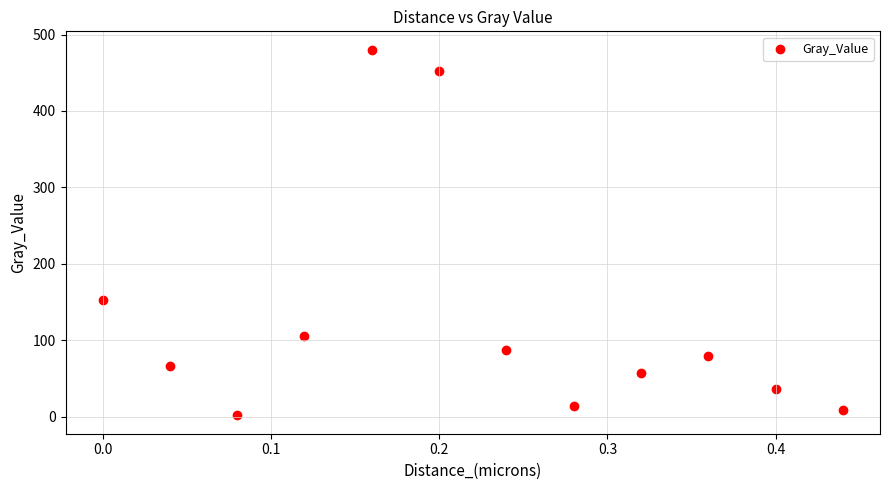

What is the range of Y values (max minus min)?

478.8